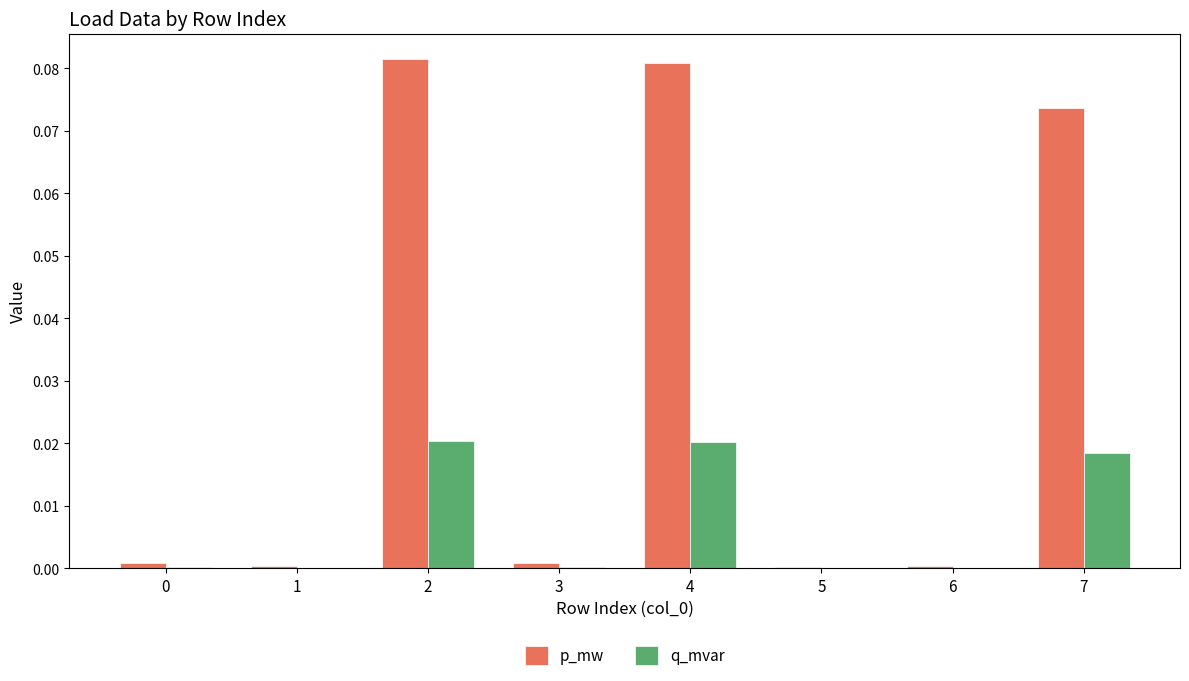

The value of q_mvar at 1 is 0.0. True or false?

True